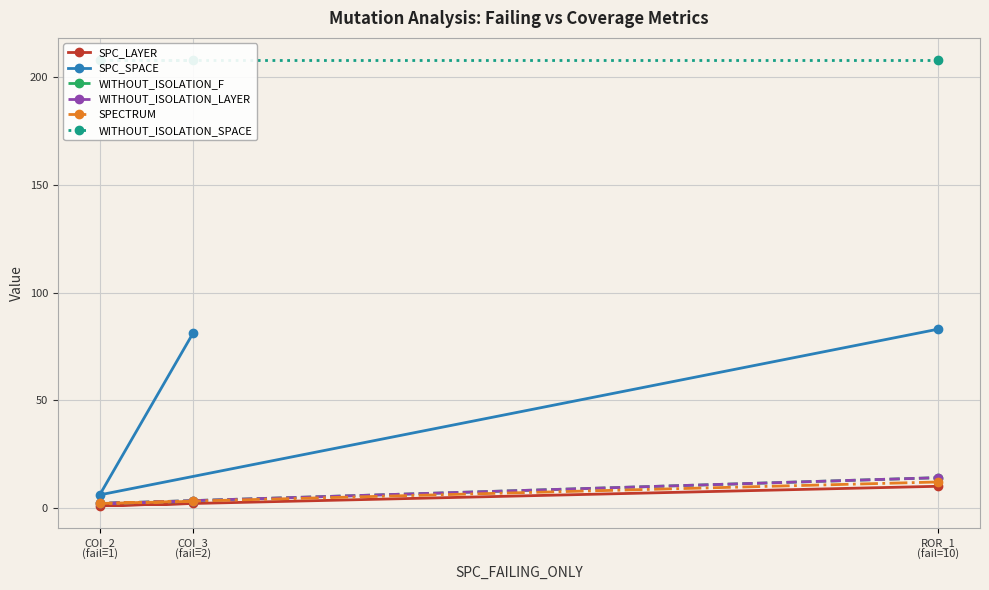

Which series has the largest total across all categories?

WITHOUT_ISOLATION_SPACE